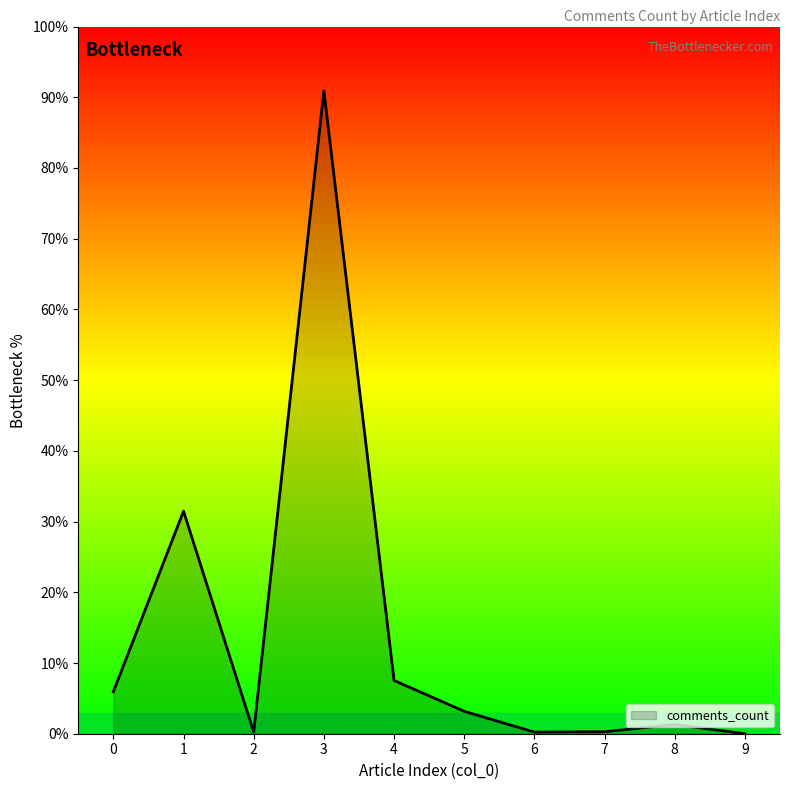

Which has a higher value, 1 or 7?

1